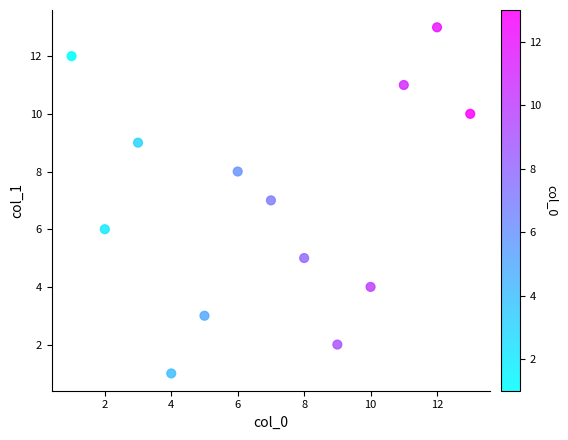

What is the range of Y values (max minus min)?

12